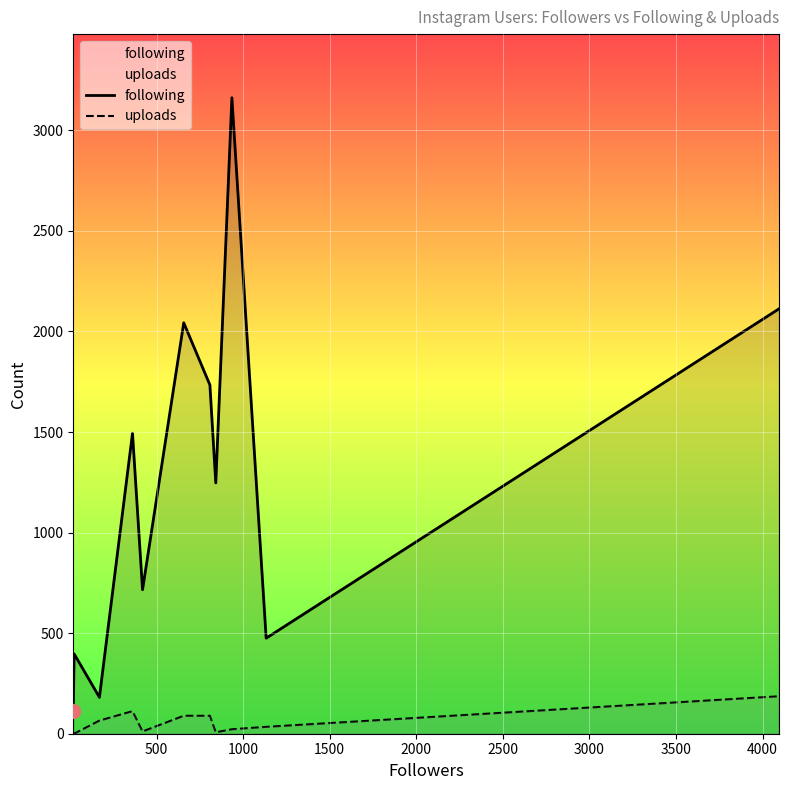

True or false: following and uploads intersect in this chart.

False